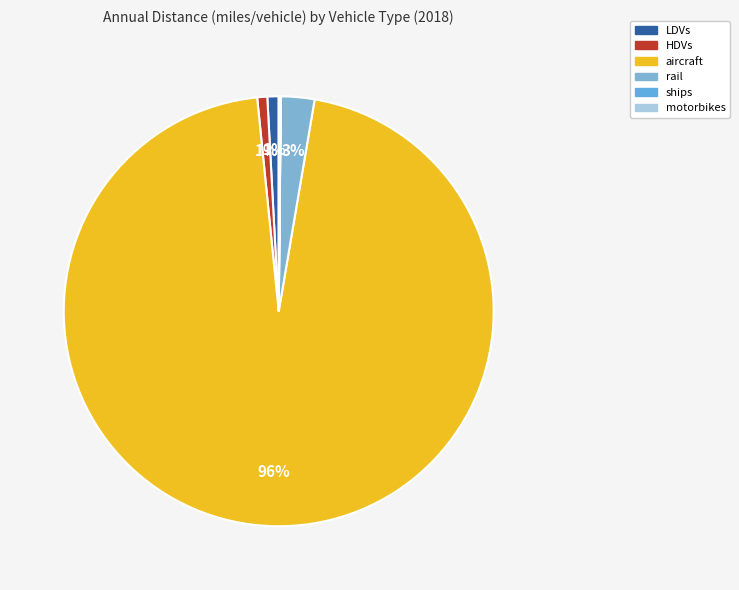

What is the largest slice in the pie chart?

aircraft